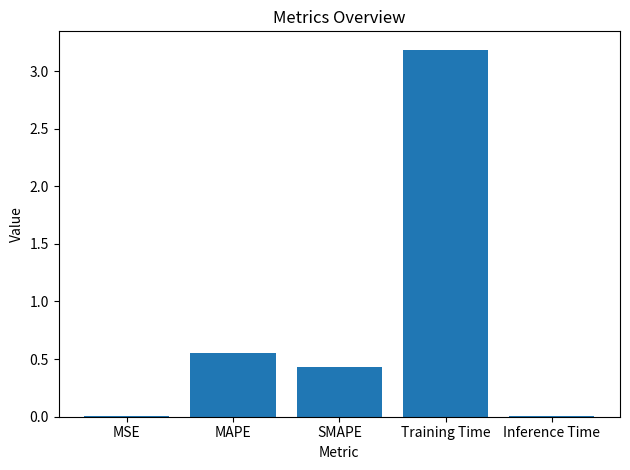

The value at SMAPE is 0.2. True or false?

False